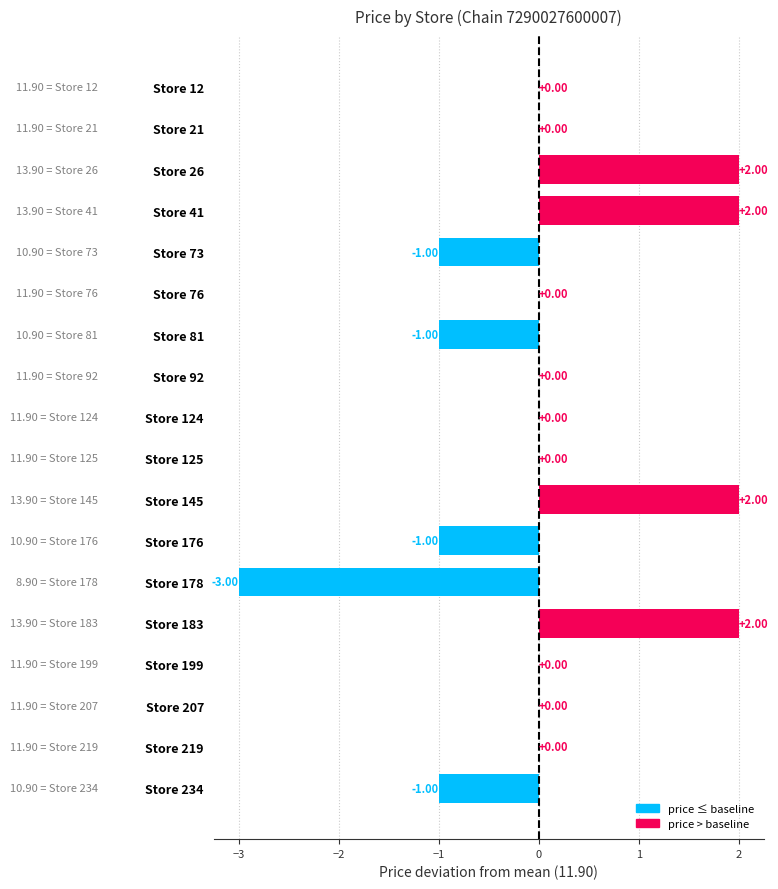

What is the change in value from Store 125 to Store 145?

+2